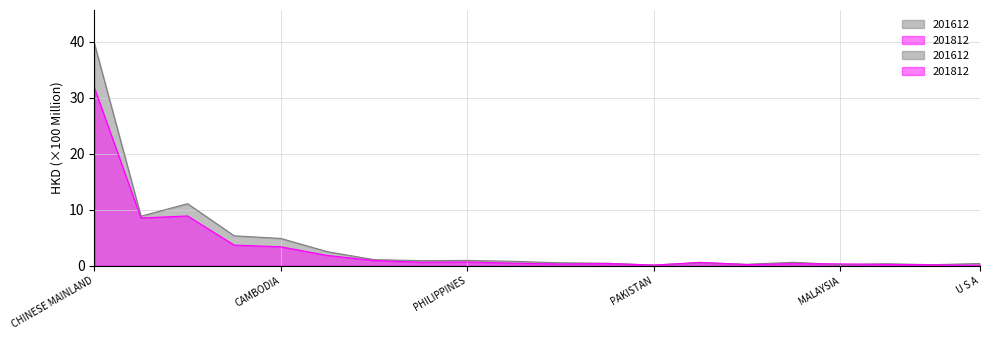

What is the difference between the 201812 values at GERMANY and BRAZIL?

0.8